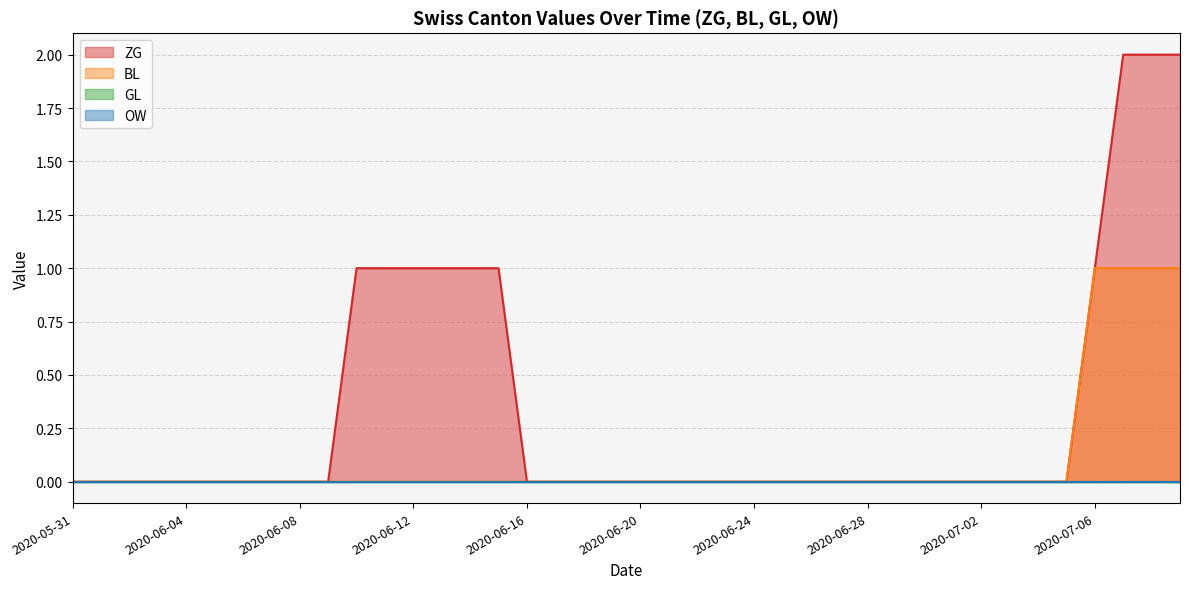

What is the label of the 26th point from the left?

2020-06-25